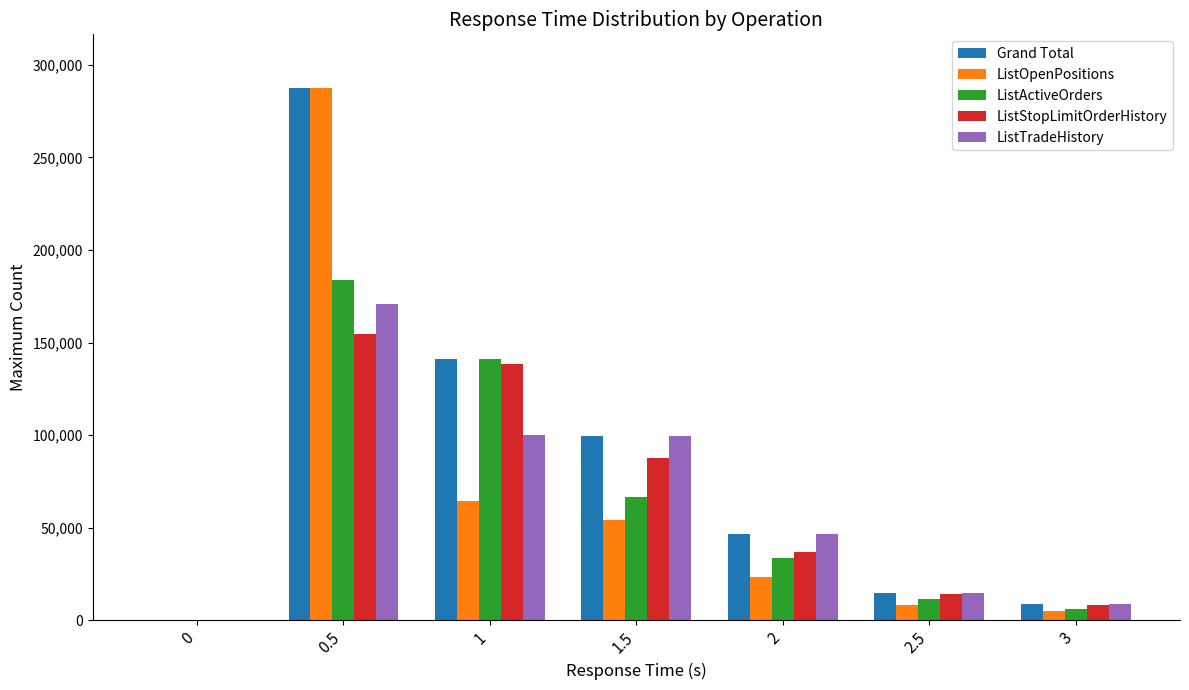

At which label does ListActiveOrders reach its peak?

0.5